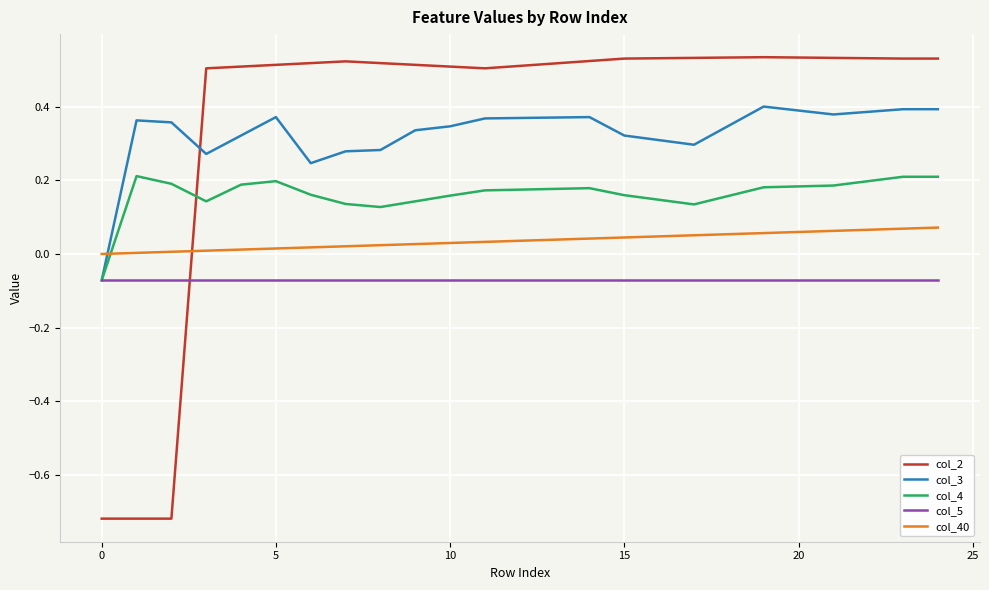

Which series ends up on top after the final intersection of col_2 and col_40?

col_2